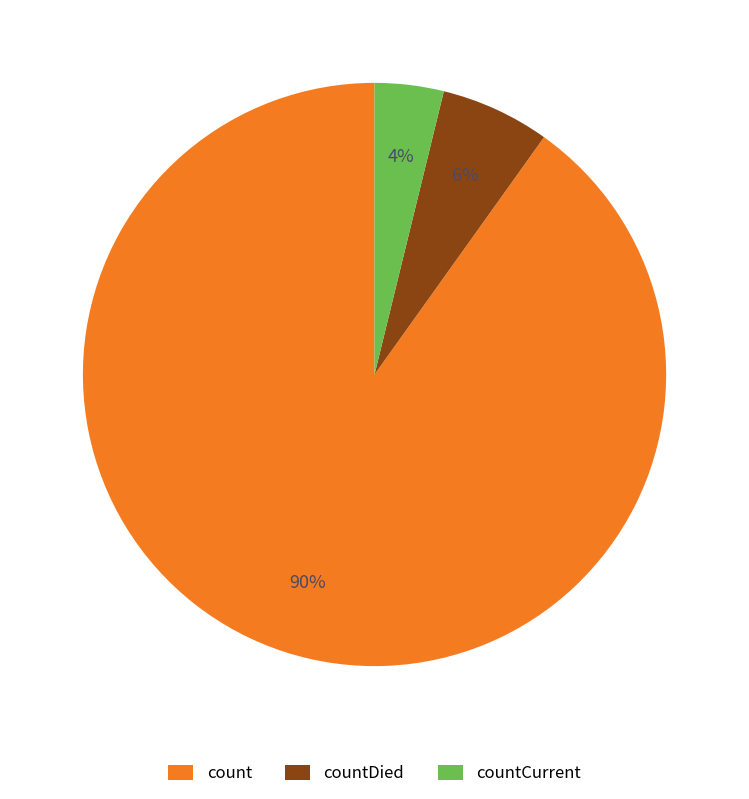

Combined, do countCurrent and countDied account for over 50%?

No